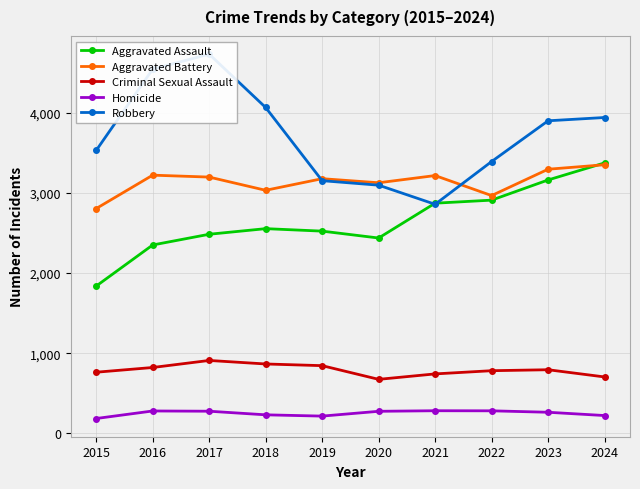

Reading left to right, extract all data points from this chart.

Aggravated Assault: 1838	2351	2485	2555	2524	2438	2873	2911	3163	3376
Aggravated Battery: 2806	3223	3199	3034	3179	3128	3218	2968	3297	3353
Criminal Sexual Assault: 762	821	909	865	844	673	741	781	793	703
Homicide: 184	278	275	230	214	274	281	280	262	221
Robbery: 3532	4547	4734	4068	3154	3098	2859	3393	3902	3943